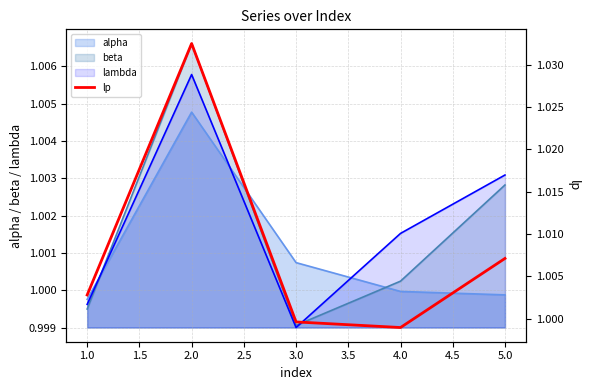

What is the maximum value shown in the chart?

1.0